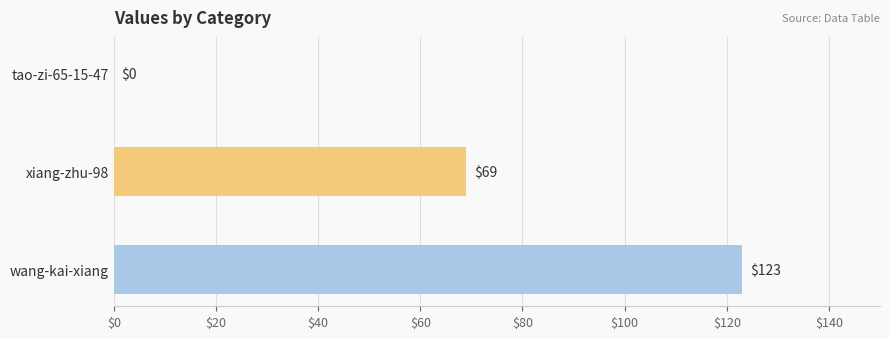

What is the sum of all values?

192